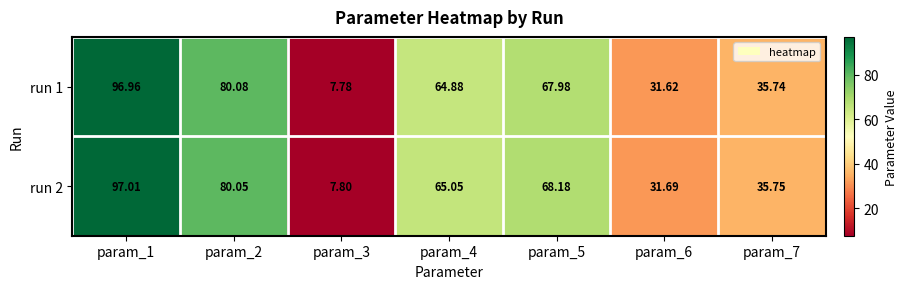

What is the maximum value shown in the chart?

97.0